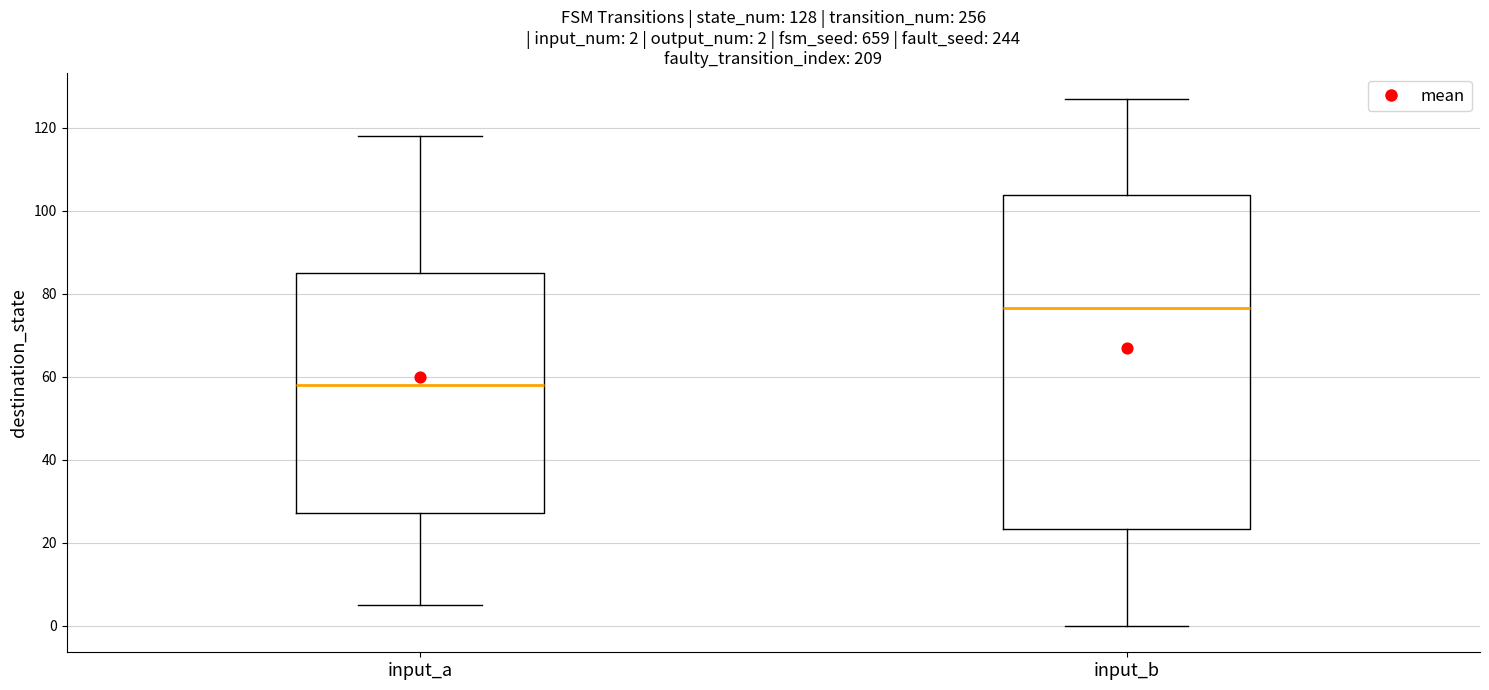

Comparing the boxes themselves (not the whiskers), which one is the tallest?

input_b